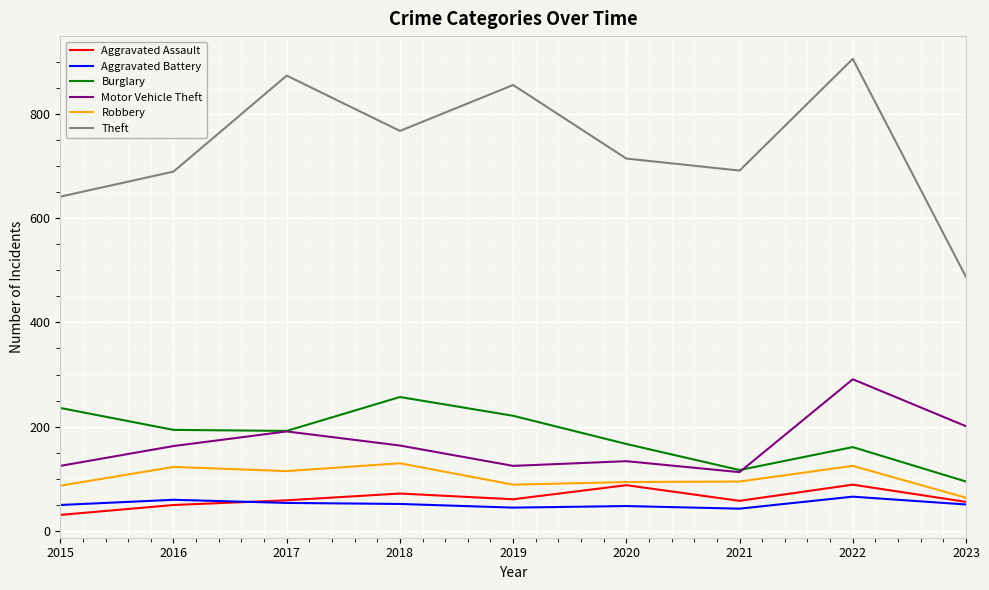

True or false: Theft and Aggravated Battery intersect in this chart.

False